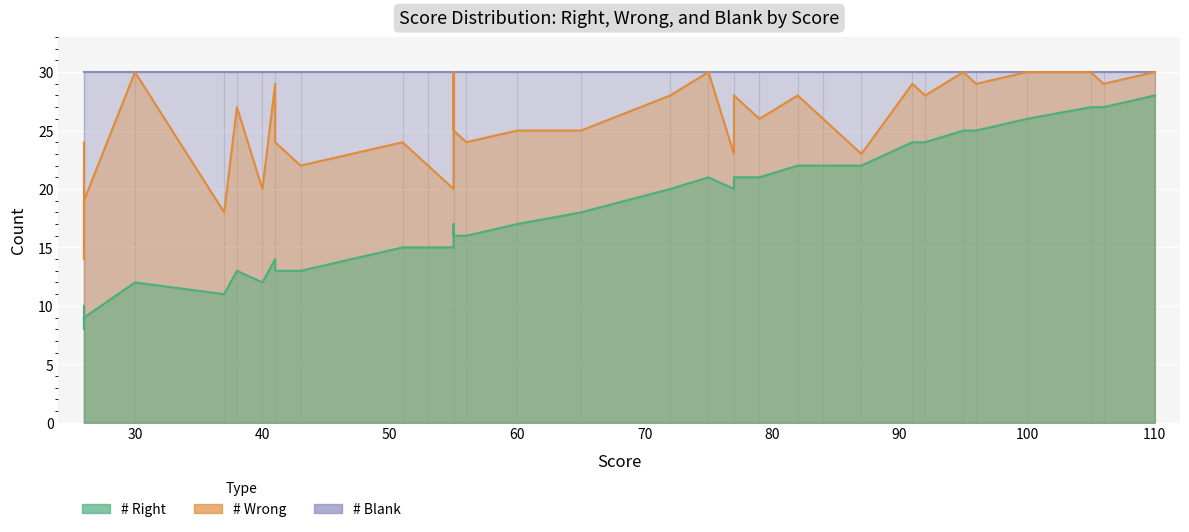

Which series has the largest range (max minus min)?

# Right